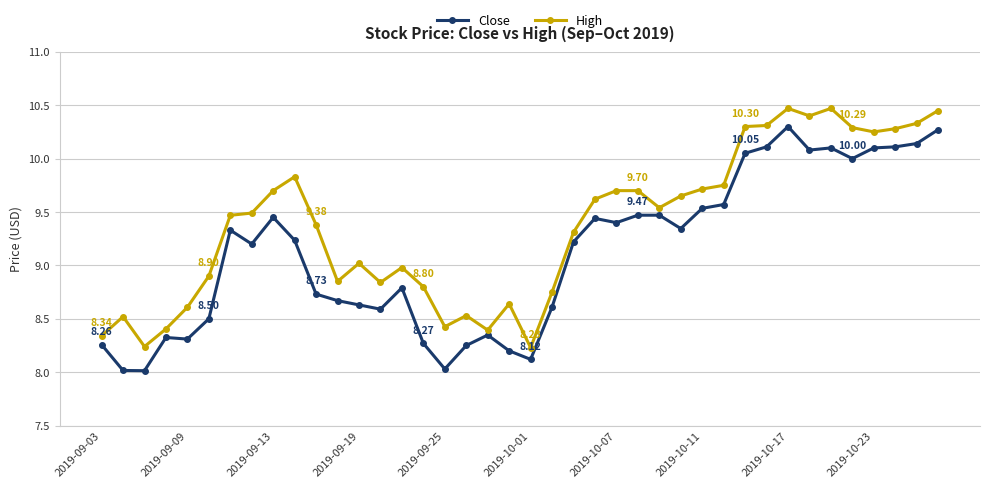

True or false: Close has more than 1 interior local peaks.

True